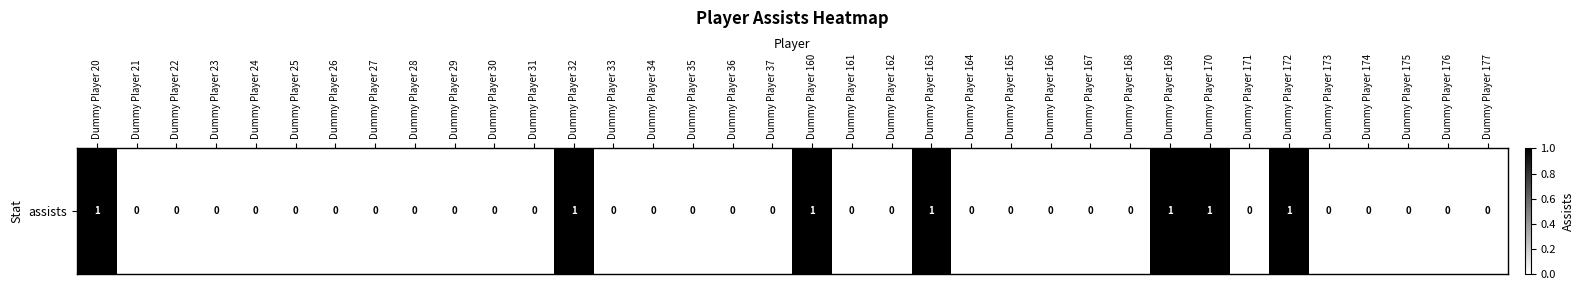

List the labels in order of value, smallest first.

Dummy Player 21, Dummy Player 22, Dummy Player 23, Dummy Player 24, Dummy Player 25, Dummy Player 26, Dummy Player 27, Dummy Player 28, Dummy Player 29, Dummy Player 30, Dummy Player 31, Dummy Player 33, Dummy Player 34, Dummy Player 35, Dummy Player 36, Dummy Player 37, Dummy Player 161, Dummy Player 162, Dummy Player 164, Dummy Player 165, Dummy Player 166, Dummy Player 167, Dummy Player 168, Dummy Player 171, Dummy Player 173, Dummy Player 174, Dummy Player 175, Dummy Player 176, Dummy Player 177, Dummy Player 20, Dummy Player 32, Dummy Player 160, Dummy Player 163, Dummy Player 169, Dummy Player 170, Dummy Player 172